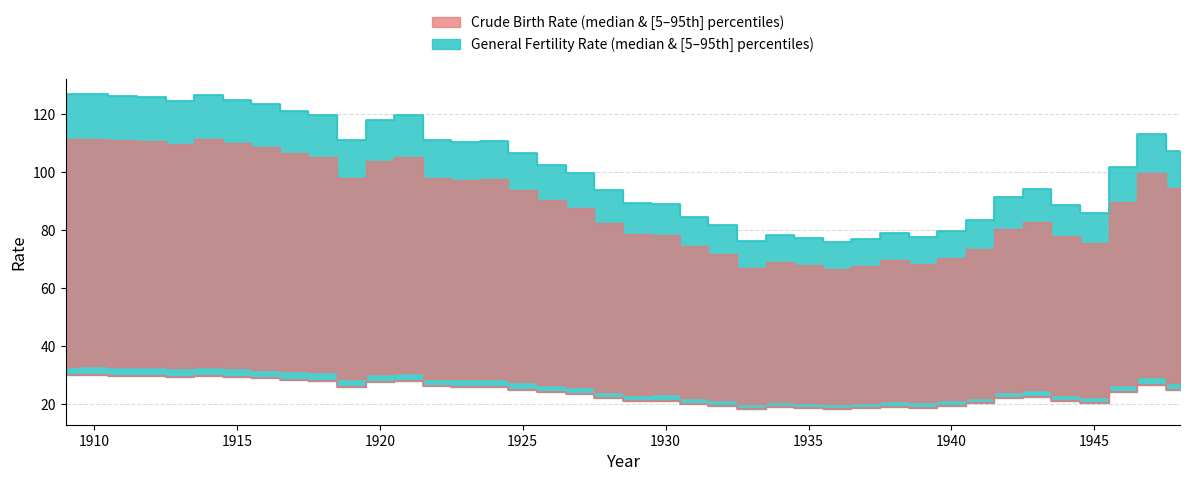

What is the minimum value shown in the chart?

18.4